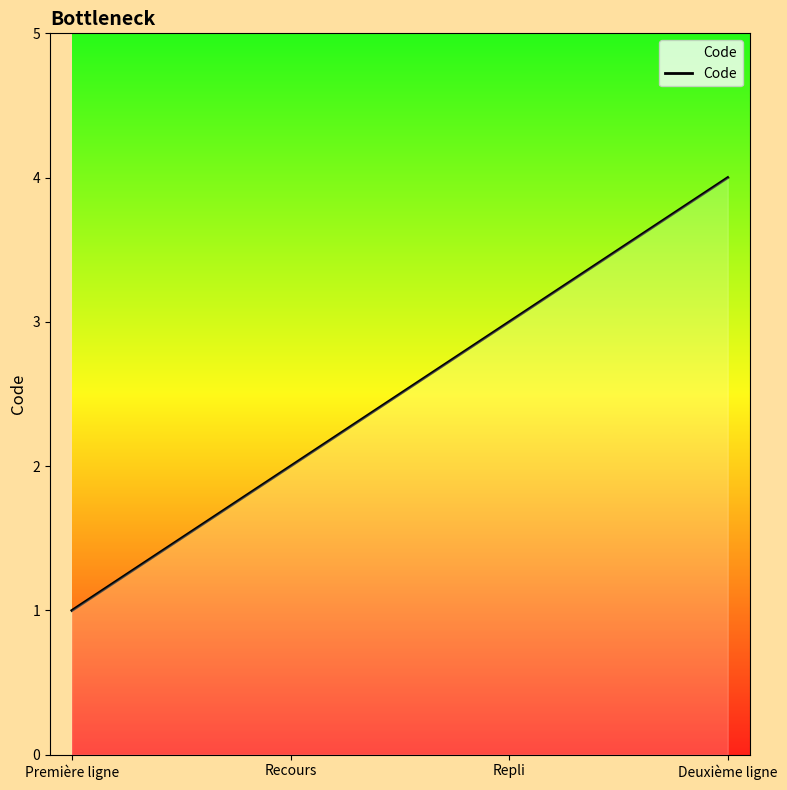

Rank the categories by value from highest to lowest.

Deuxième ligne, Repli, Recours, Première ligne